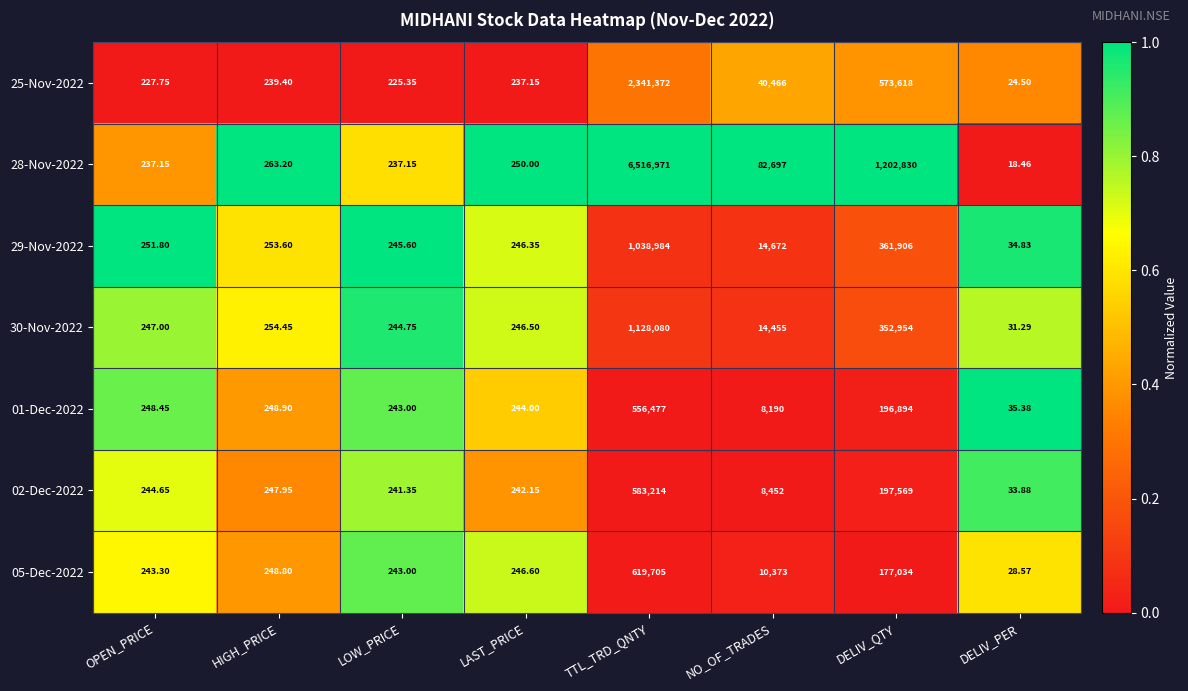

Where does the 01-Dec-2022 series first go above 248?

OPEN_PRICE